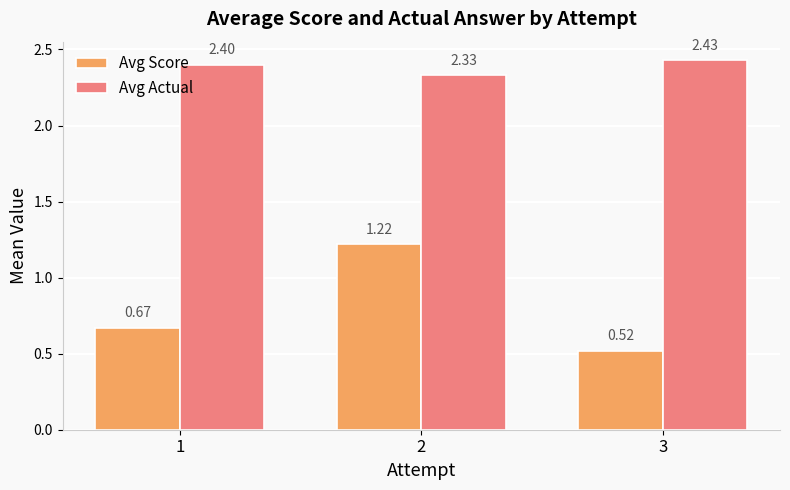

List the labels in order of Avg Score value, largest first.

2, 1, 3